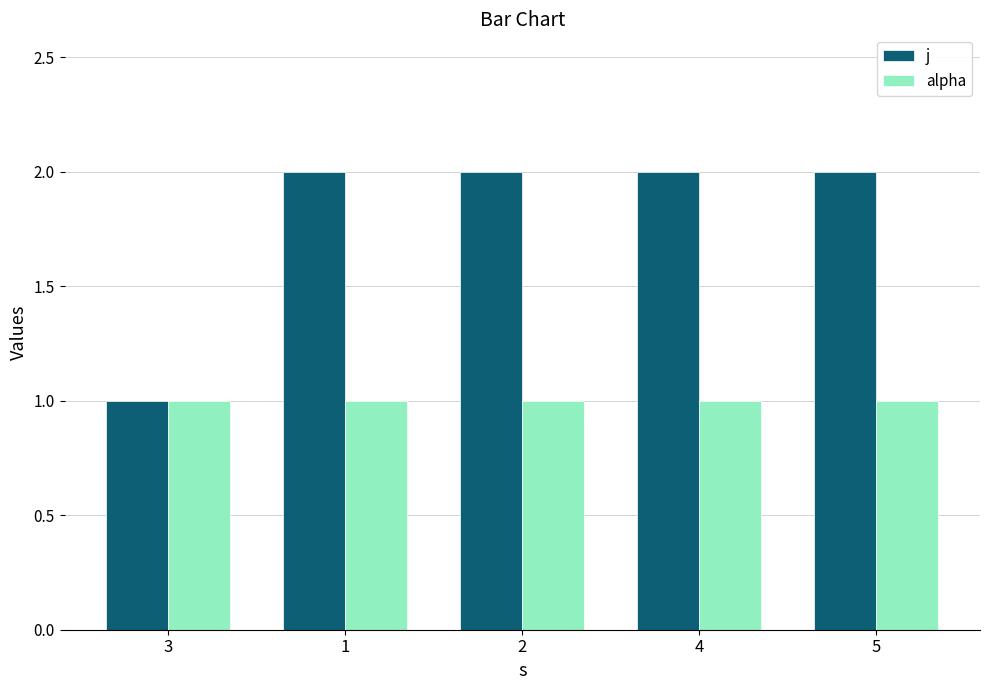

What is the label of the 4th bar from the left?

4